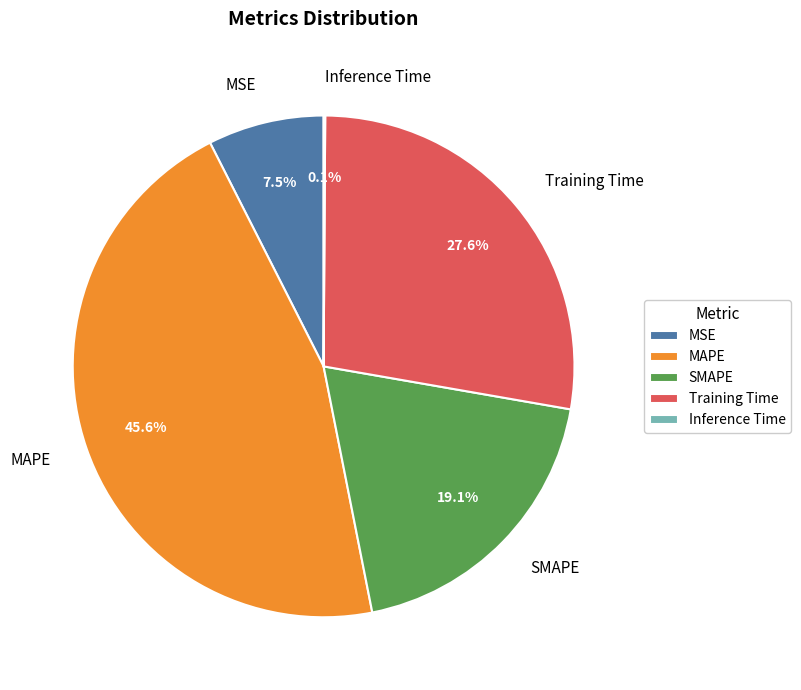

What is the ratio of the value at Training Time to the value at SMAPE?

1.4